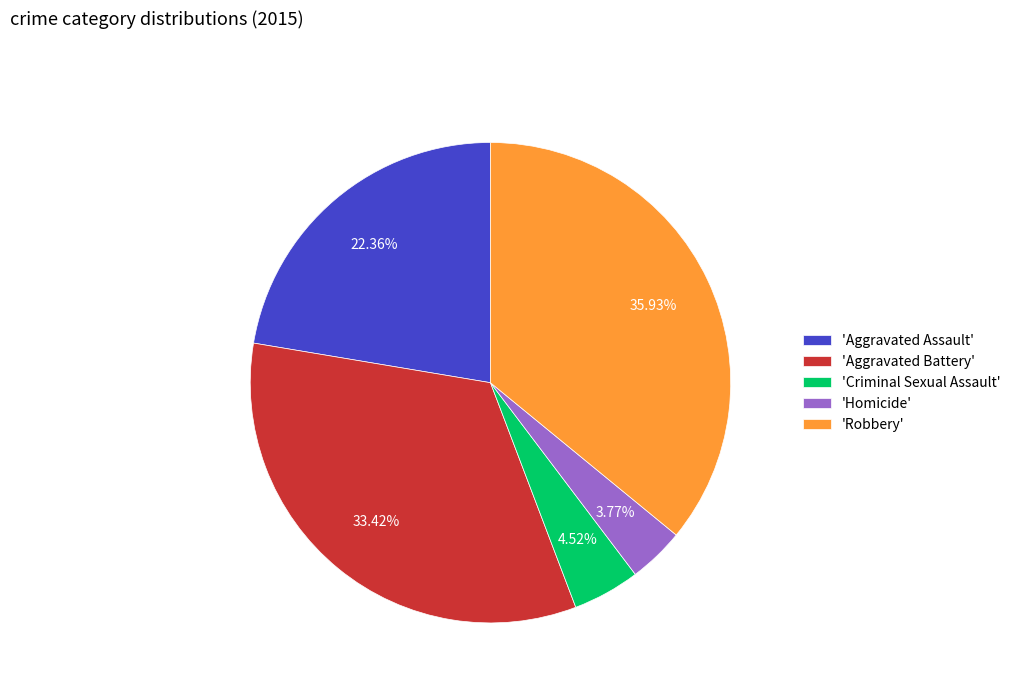

Which slice is the smallest?

'Homicide'